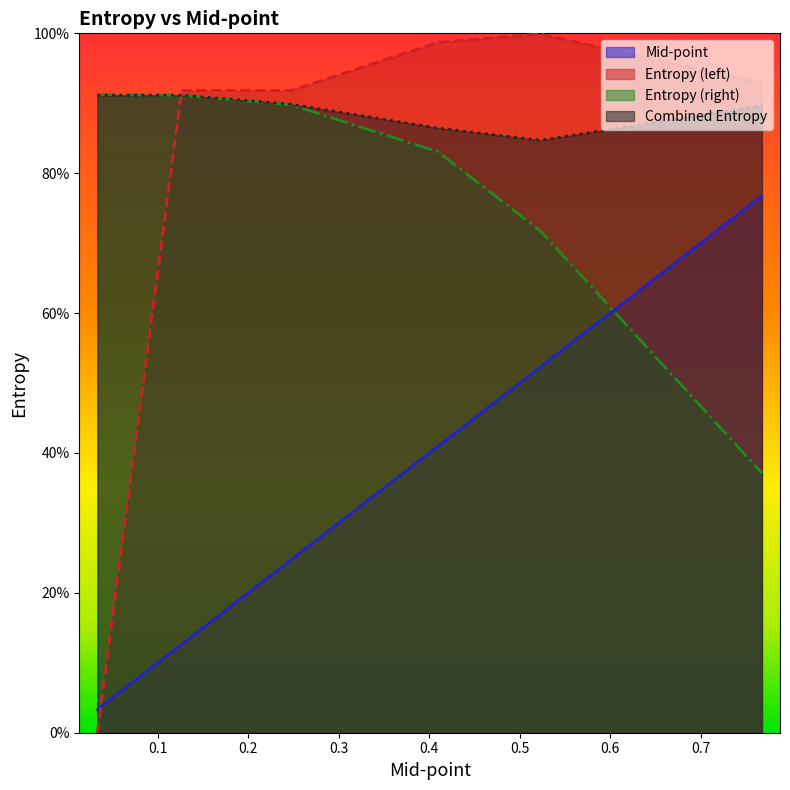

How many data points does each series have?

6